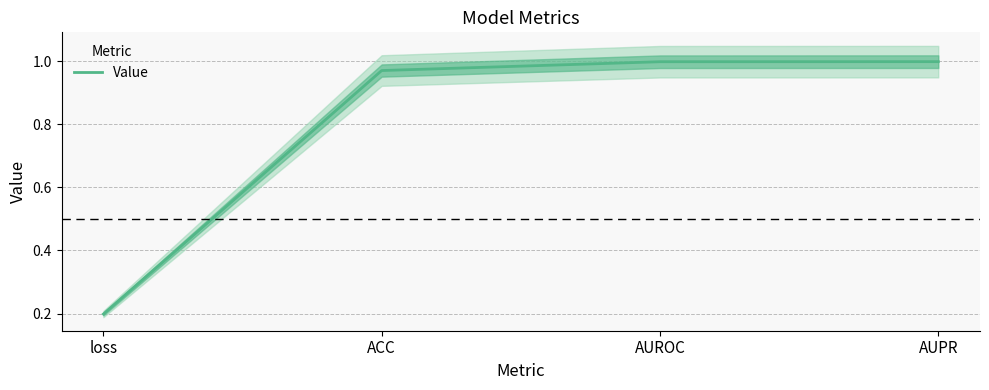

What position from the right is ACC?

3